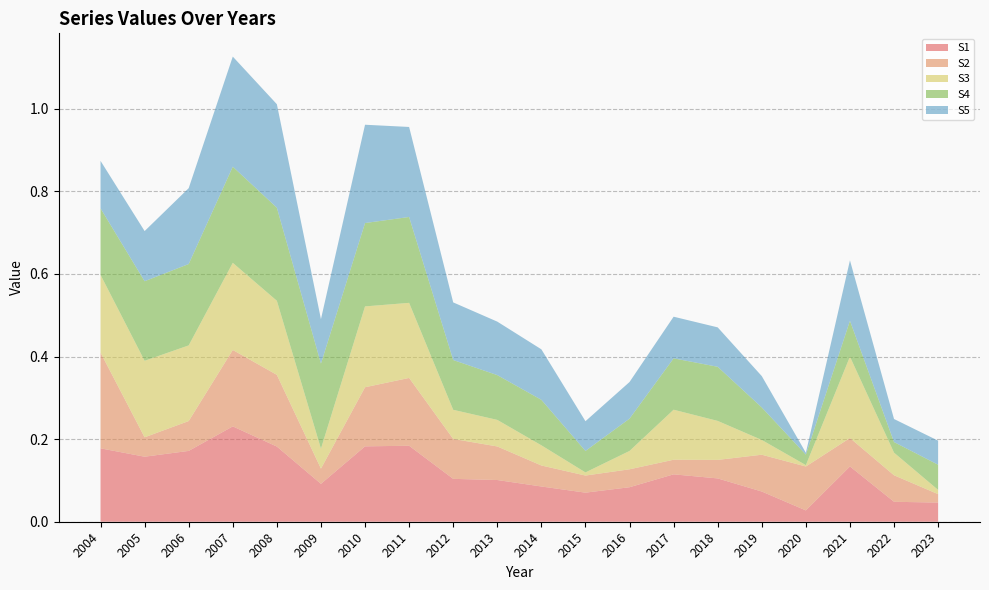

Reading right to left, extract all data points from this chart.

S1: 2023=0.0	2022=0.0	2021=0.1	2020=0.0	2019=0.1	2018=0.1	2017=0.1	2016=0.1	2015=0.1	2014=0.1	2013=0.1	2012=0.1	2011=0.2	2010=0.2	2009=0.1	2008=0.2	2007=0.2	2006=0.2	2005=0.2	2004=0.2
S2: 2023=0.0	2022=0.1	2021=0.1	2020=0.1	2019=0.1	2018=0.0	2017=0.0	2016=0.0	2015=0.0	2014=0.1	2013=0.1	2012=0.1	2011=0.2	2010=0.1	2009=0.0	2008=0.2	2007=0.2	2006=0.1	2005=0.0	2004=0.2
S3: 2023=0.0	2022=0.1	2021=0.2	2020=0.0	2019=0.0	2018=0.1	2017=0.1	2016=0.0	2015=0.0	2014=0.0	2013=0.1	2012=0.1	2011=0.2	2010=0.2	2009=0.0	2008=0.2	2007=0.2	2006=0.2	2005=0.2	2004=0.2
S4: 2023=0.1	2022=0.0	2021=0.1	2020=0.0	2019=0.1	2018=0.1	2017=0.1	2016=0.1	2015=0.1	2014=0.1	2013=0.1	2012=0.1	2011=0.2	2010=0.2	2009=0.2	2008=0.2	2007=0.2	2006=0.2	2005=0.2	2004=0.2
S5: 2023=0.1	2022=0.1	2021=0.1	2020=0.0	2019=0.1	2018=0.1	2017=0.1	2016=0.1	2015=0.1	2014=0.1	2013=0.1	2012=0.1	2011=0.2	2010=0.2	2009=0.1	2008=0.3	2007=0.3	2006=0.2	2005=0.1	2004=0.1